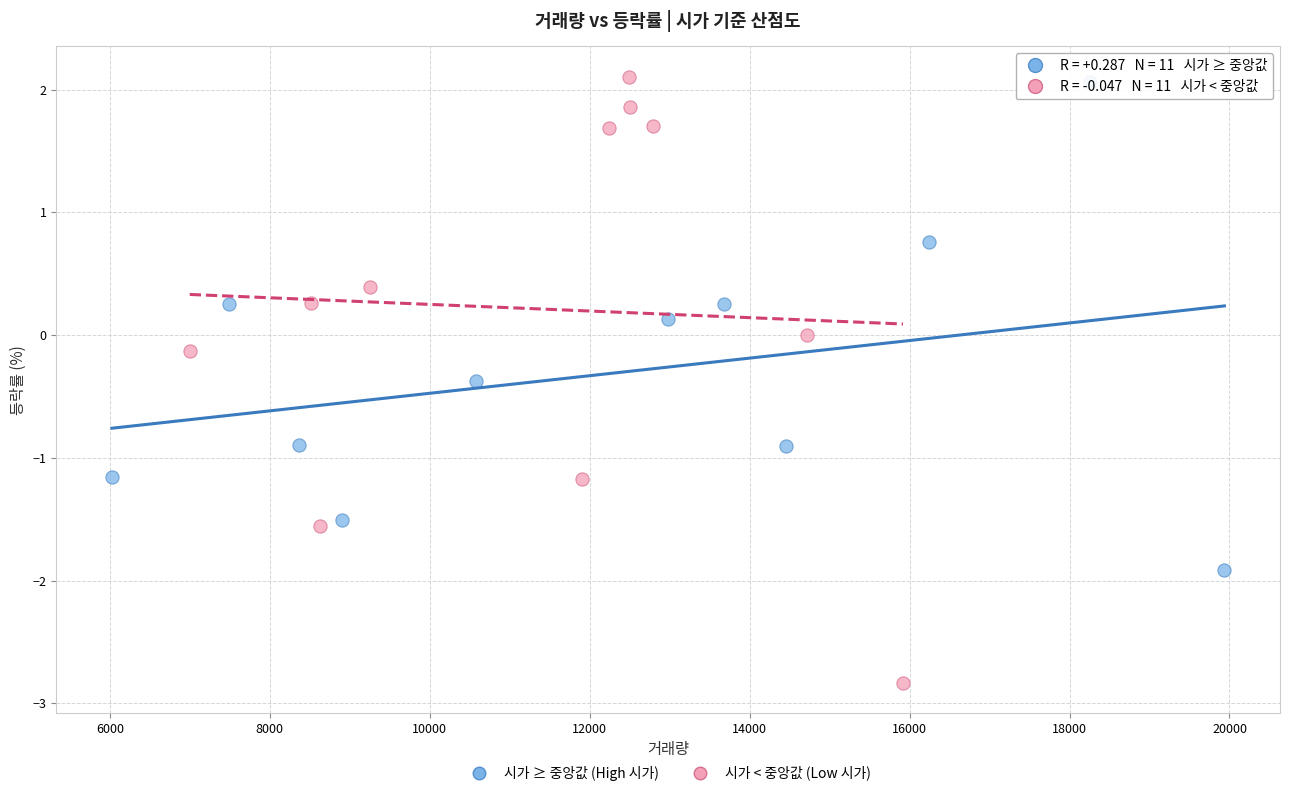

What are all the series names shown in the legend?

시가 ≥ 중앙값 (High 시가), 시가 < 중앙값 (Low 시가)